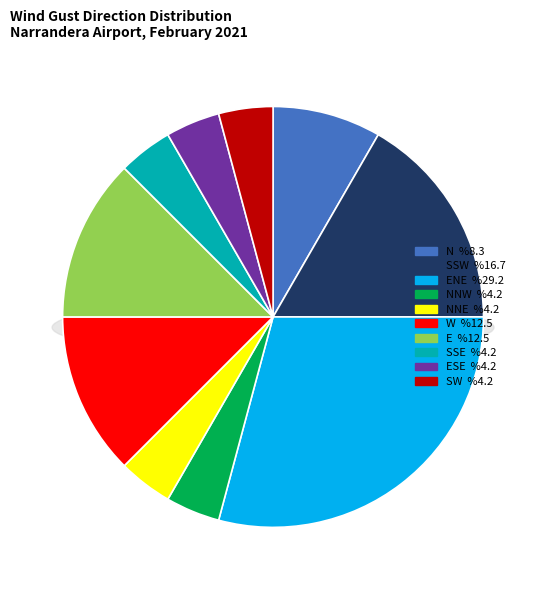

Which category has the biggest portion of the pie?

ENE